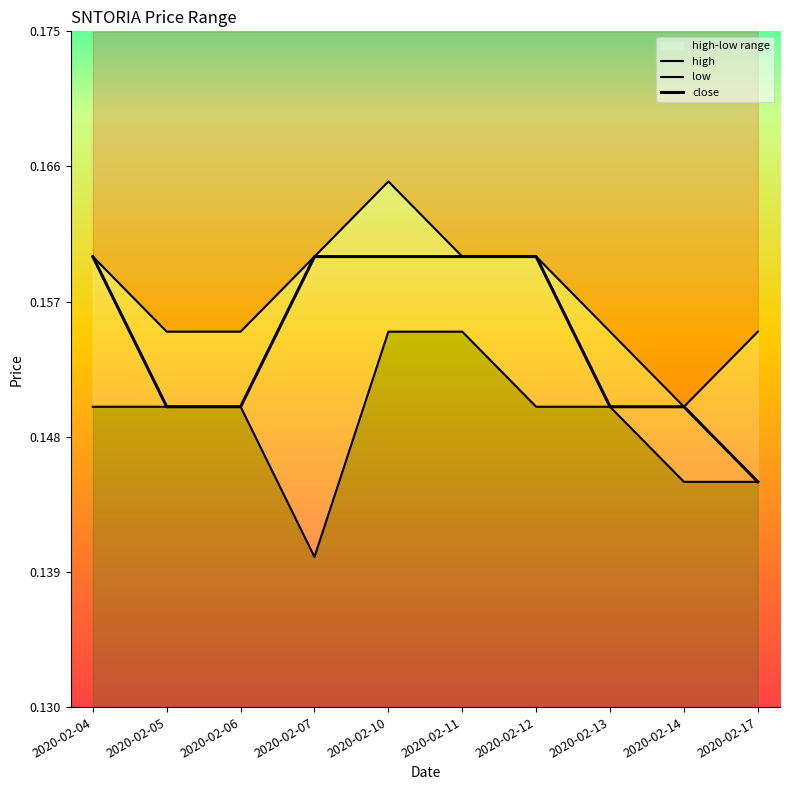

What is the value of the high point at the 5th from the left?

0.2